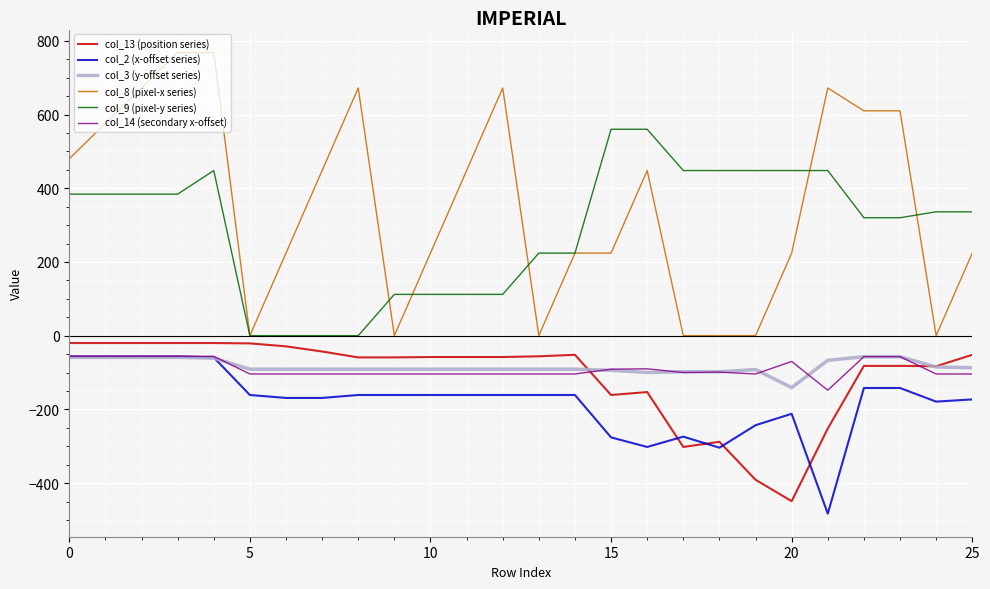

Which series has the largest range (max minus min)?

col_8 (pixel-x series)